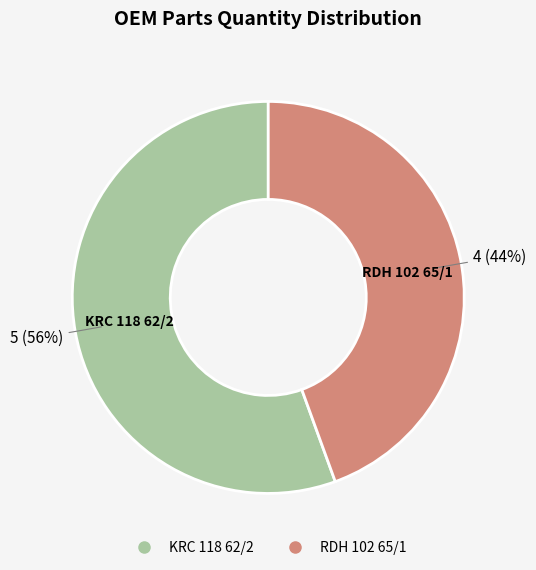

To the nearest percent, what percentage of the pie is RDH 102 65/1?

44%